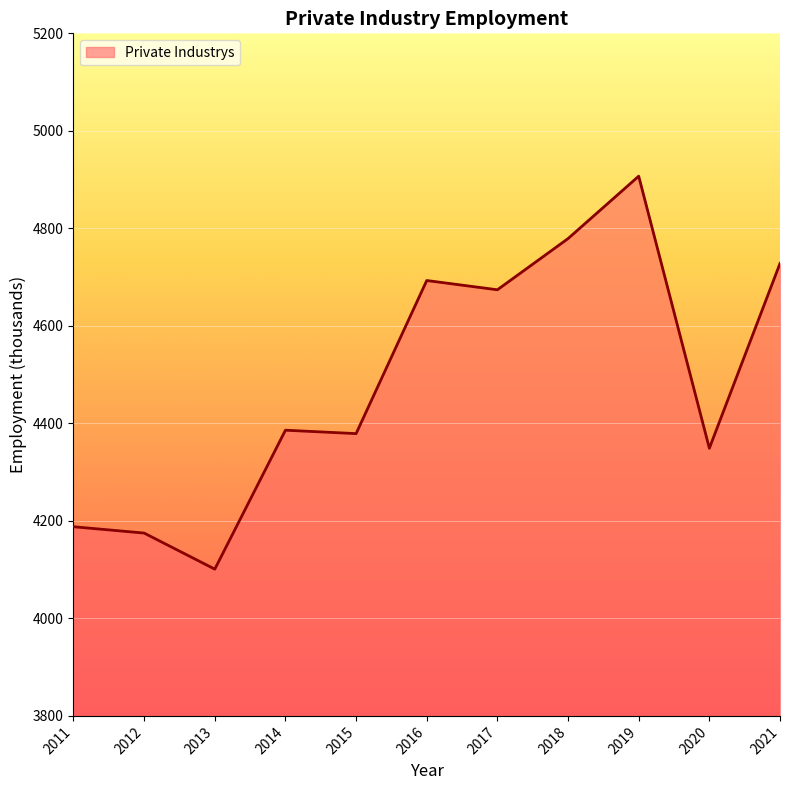

What is the approximate value at 2018, to the nearest 10?

4780